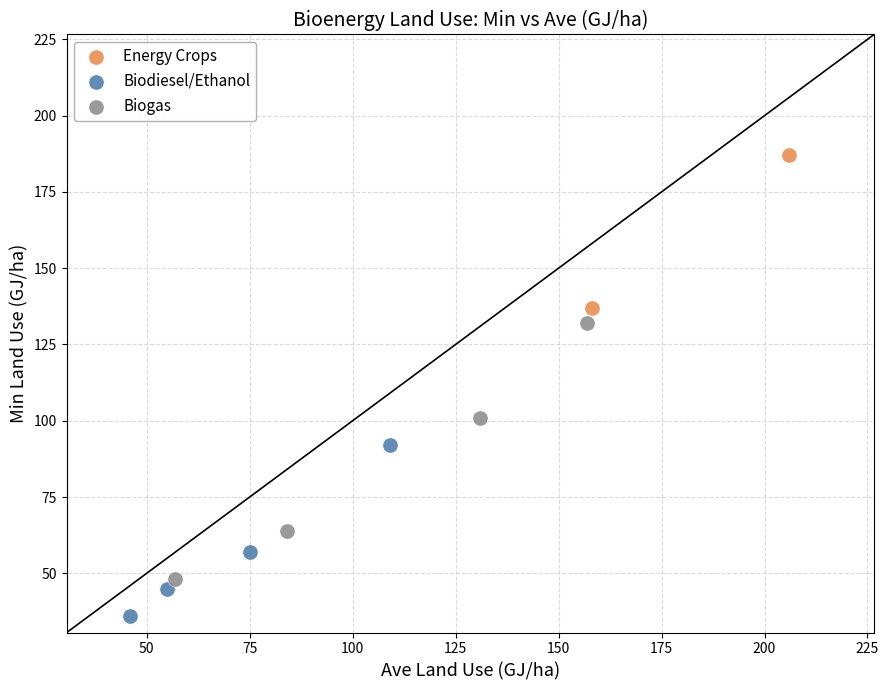

Which series contains the lowest Y value?

Biodiesel/Ethanol